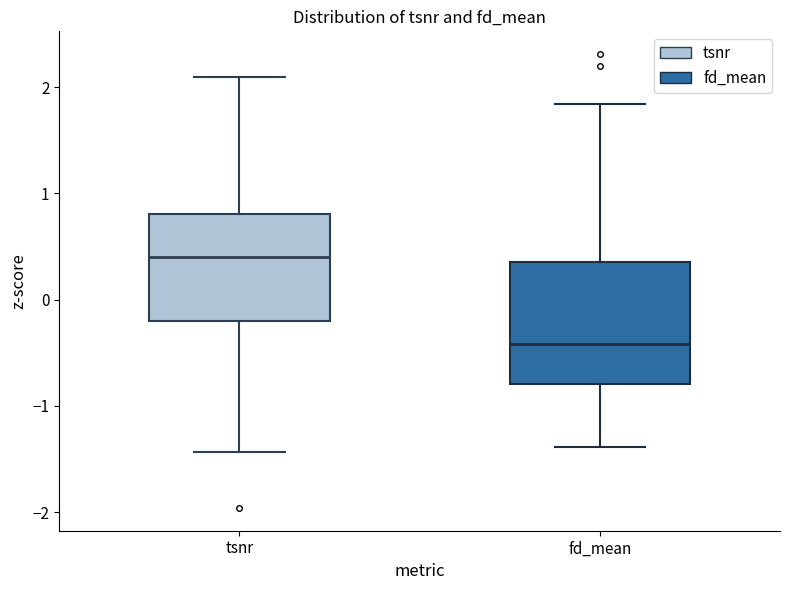

Comparing the boxes themselves (not the whiskers), which one is the tallest?

fd_mean